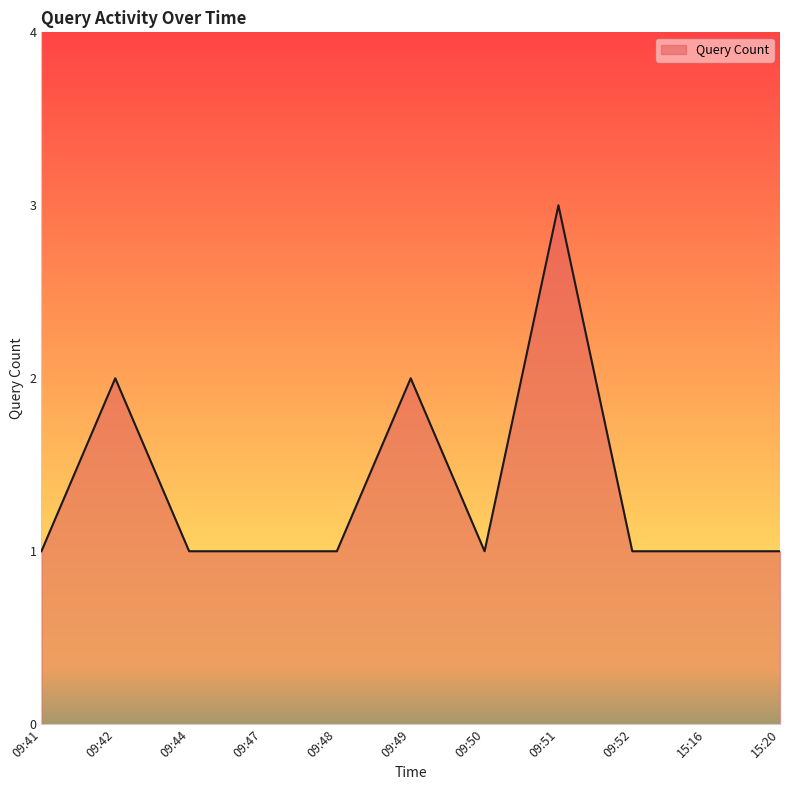

Count the values in the range 1 to 2.

10